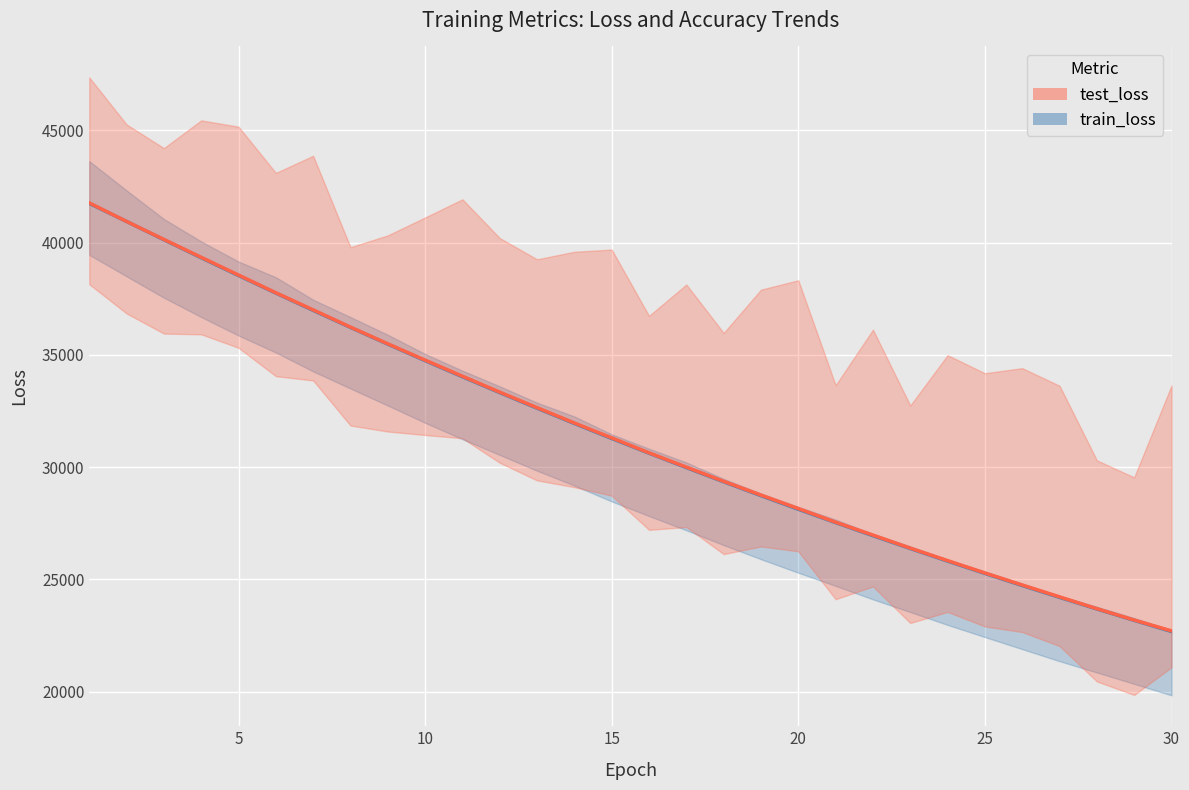

True or false: test_loss_line and train_loss_line cross at least once.

False